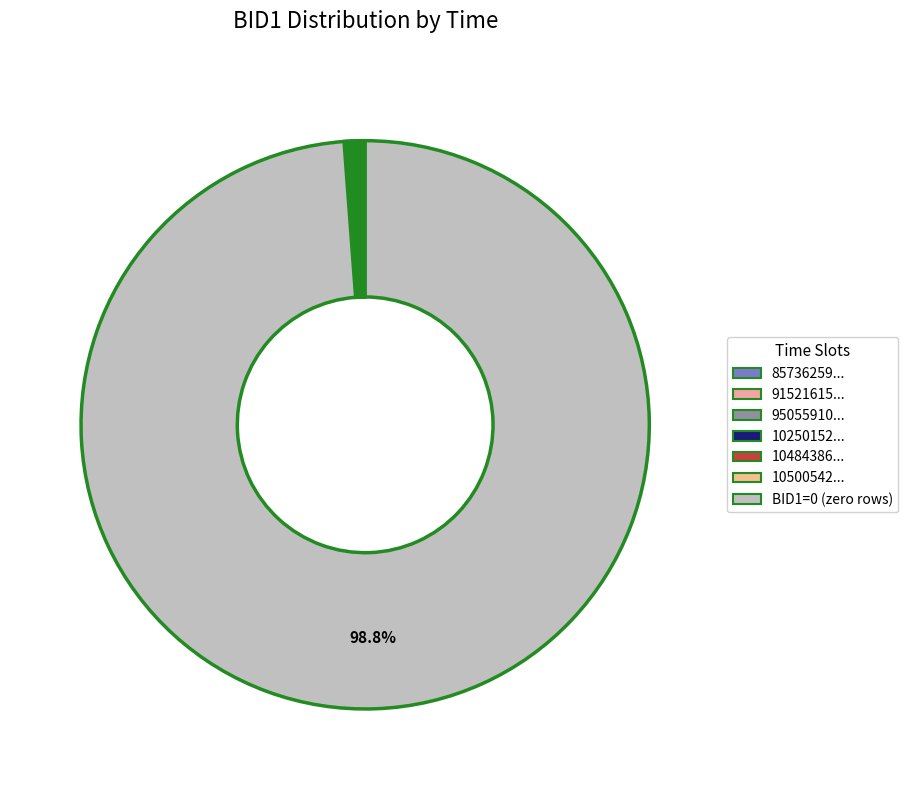

To the nearest percent, what is the average slice percentage?

14%